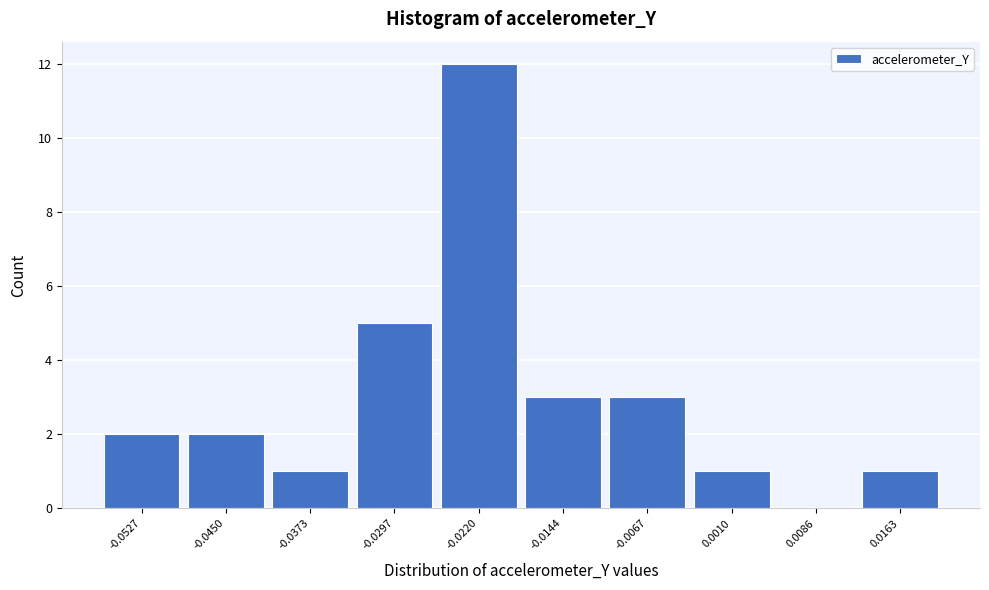

Reading left to right, what are all the values shown in this chart?

-0.0527=2	-0.0450=2	-0.0373=1	-0.0297=5	-0.0220=12	-0.0144=3	-0.0067=3	0.0010=1	0.0086=0	0.0163=1